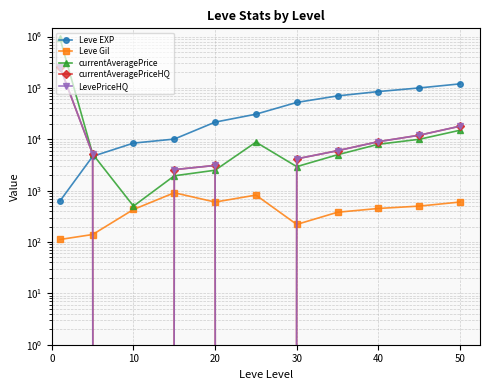

What is the highest value of the LevePriceHQ series?

254999